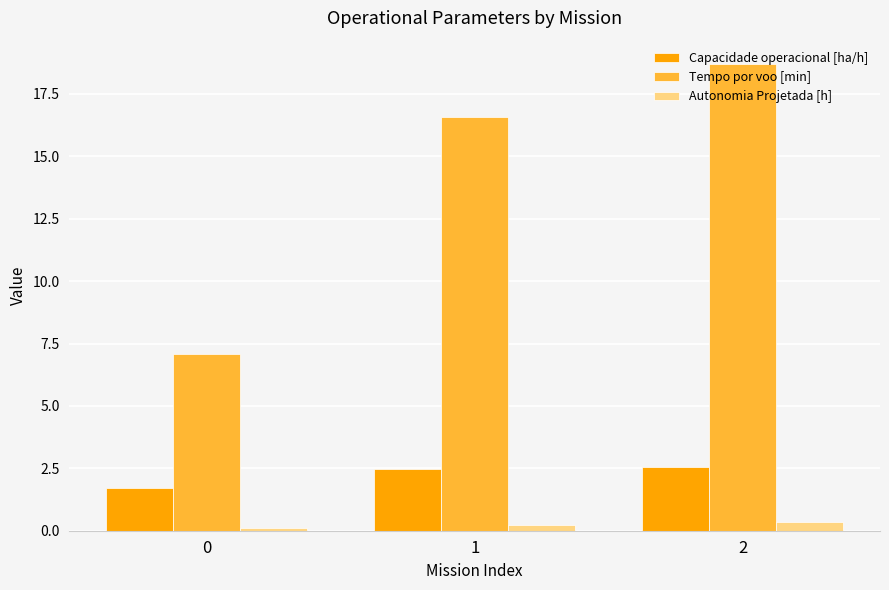

Reading left to right, transcribe all the data shown in this chart.

Capacidade operacional [ha/h]: 1.7	2.5	2.5
Tempo por voo [min]: 7.1	16.6	18.7
Autonomia Projetada [h]: 0.1	0.2	0.3